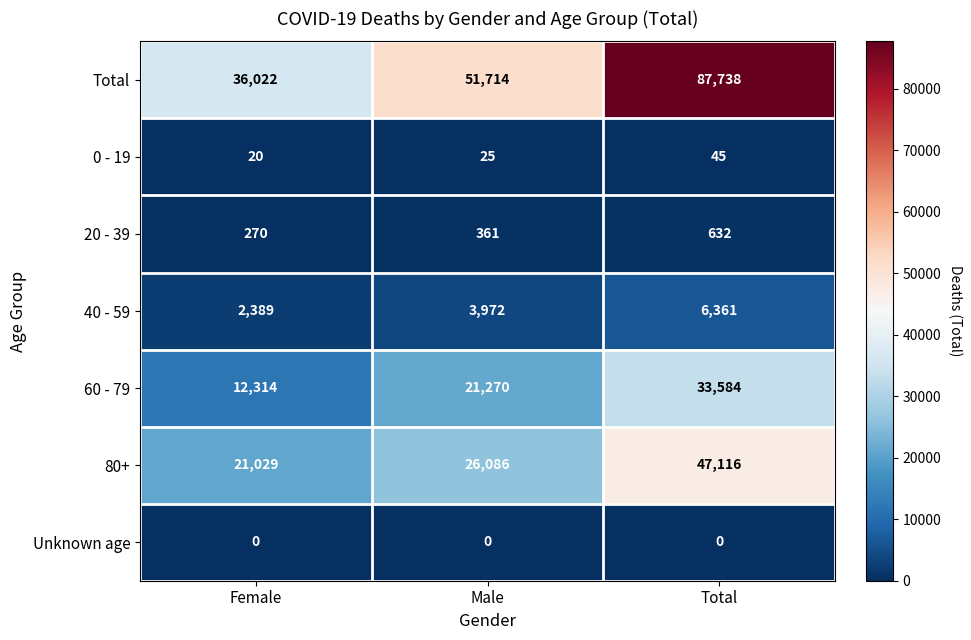

Is it true that 20 - 39 equals 146 at Male?

False